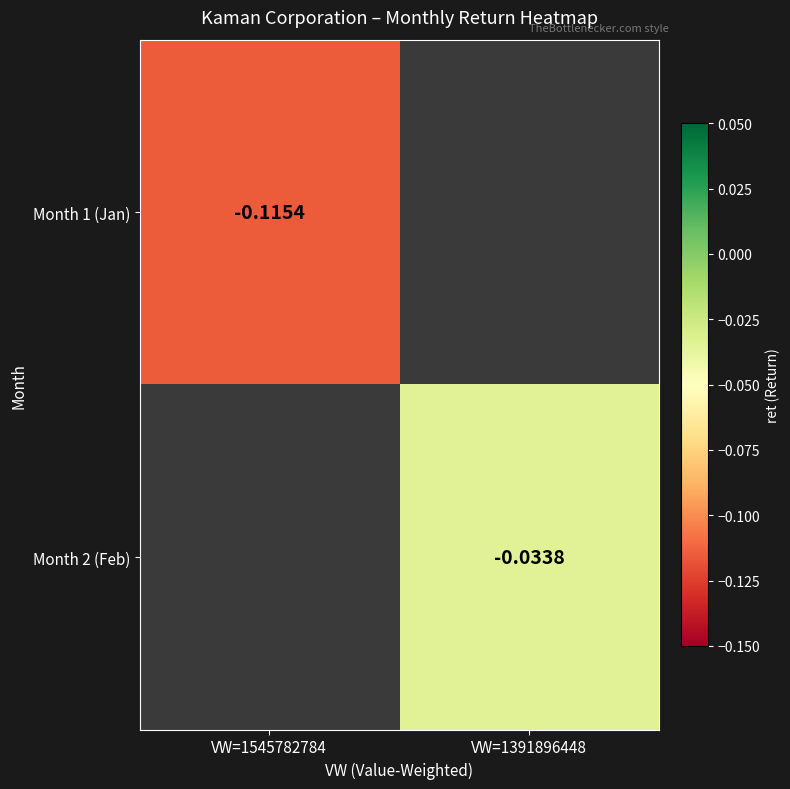

Which category has the highest value across all series?

VW=1391896448